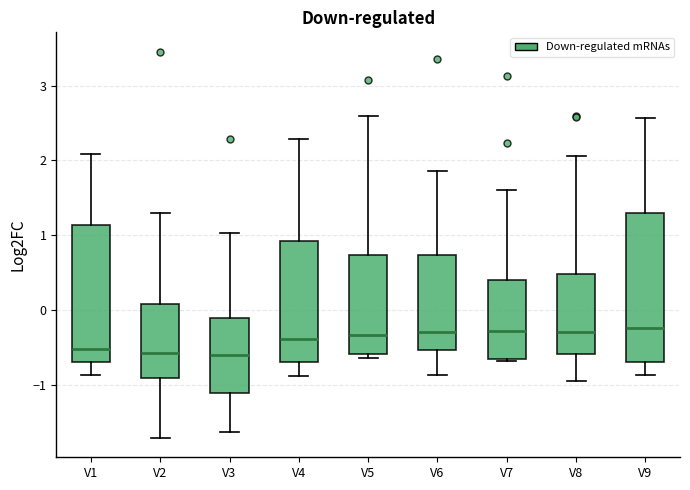

Which box is the tallest, from its lower edge to its upper edge?

V9